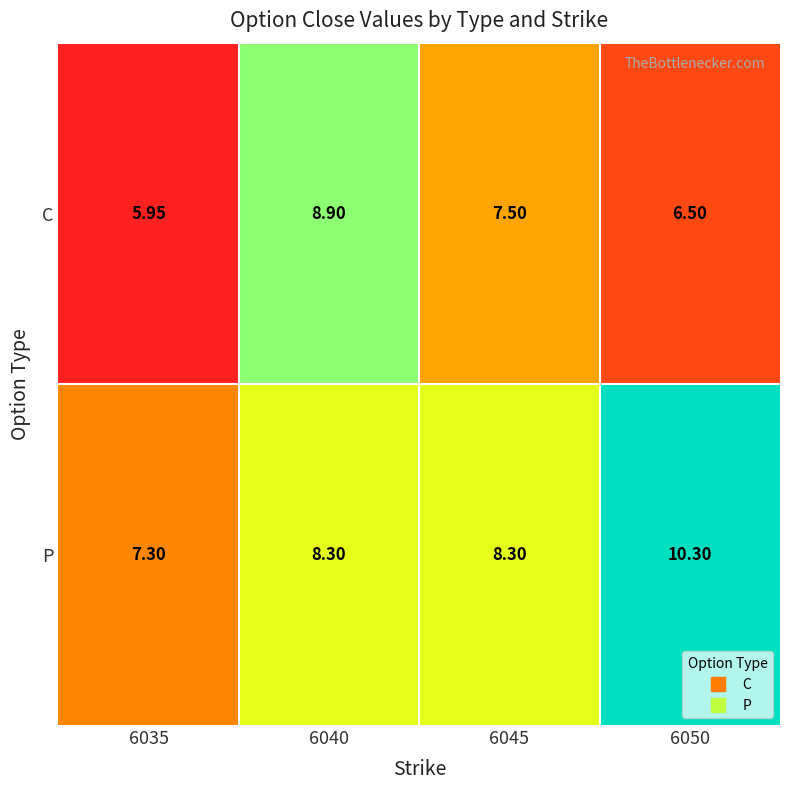

At 6050, list the series in order from largest to smallest.

P, C